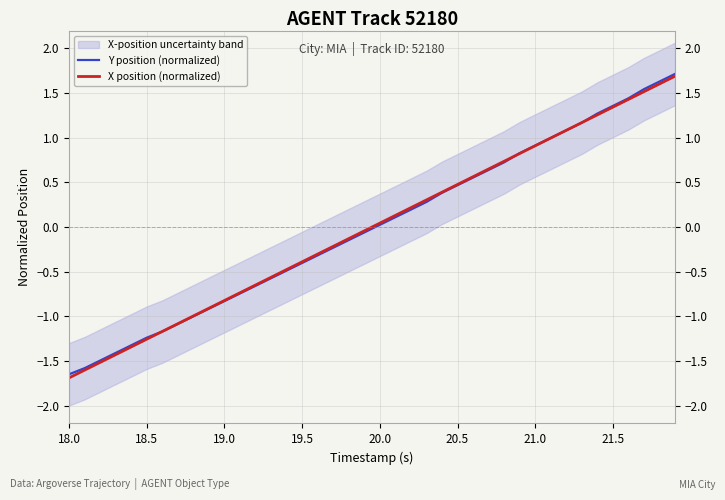

True or false: X position (normalized) has more than 1 points higher than both neighbors.

False